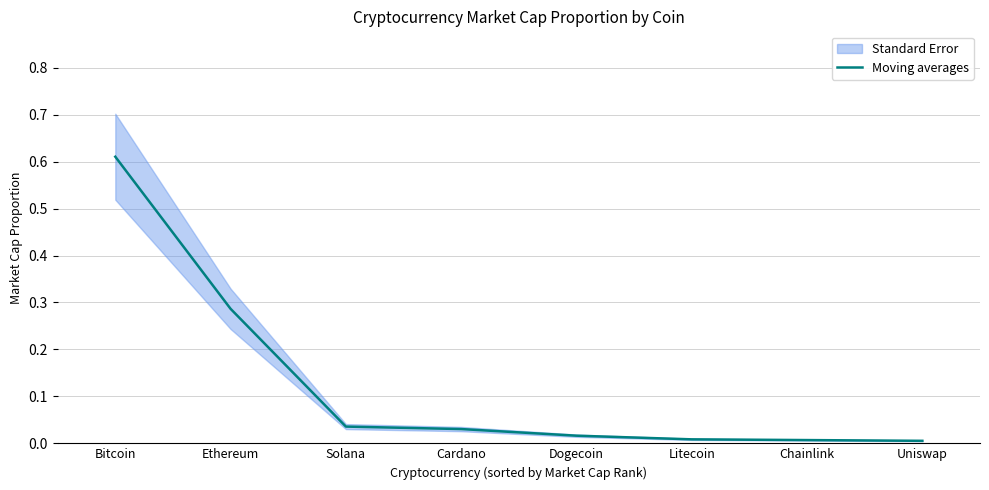

List the labels in order of value, largest first.

Bitcoin, Ethereum, Solana, Cardano, Dogecoin, Litecoin, Chainlink, Uniswap